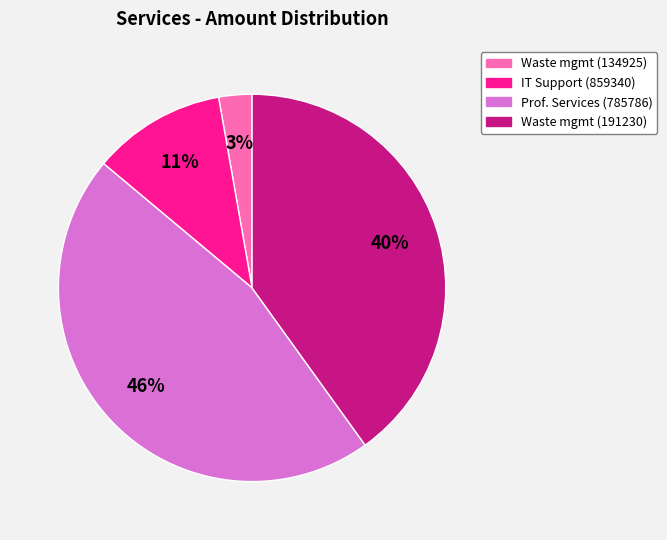

To the nearest percent, what is the difference between the largest and smallest slice percentages?

43%